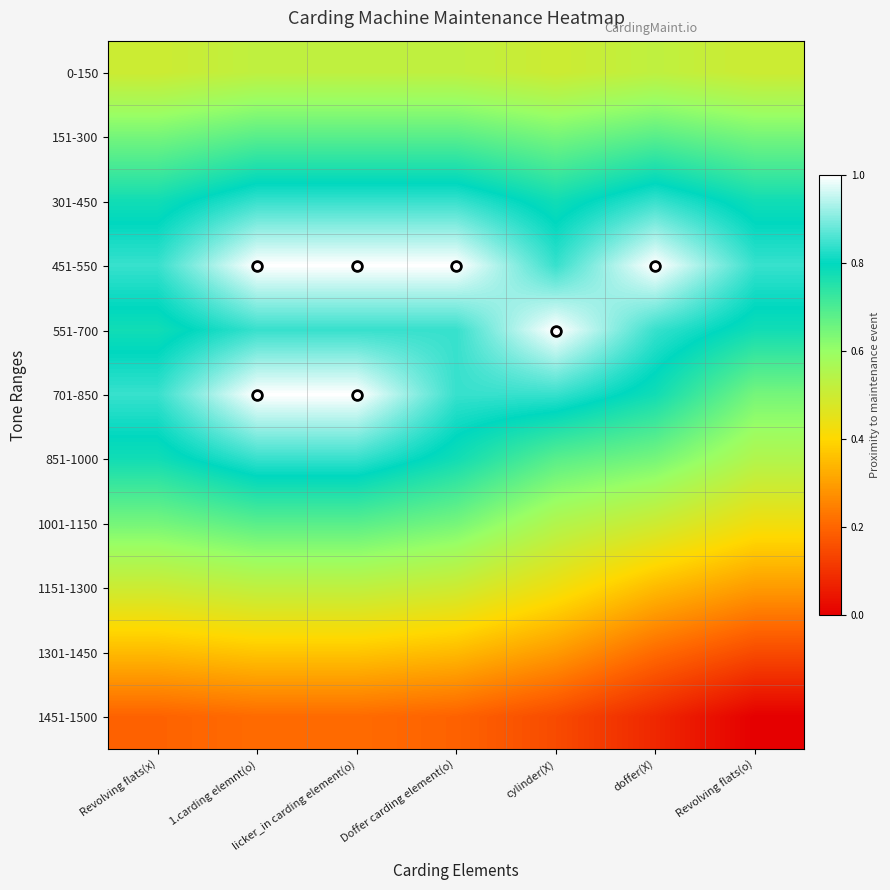

Reading left to right, list all the values displayed in this chart.

0-150: Revolving flats(x)=0.5	1.carding elemnt(o)=0.5	licker_in carding element(o)=0.5	Doffer carding element(o)=0.5	cylinder(X)=0.5	doffer(X)=0.5	Revolving flats(o)=0.5
151-300: Revolving flats(x)=0.6	1.carding elemnt(o)=0.7	licker_in carding element(o)=0.7	Doffer carding element(o)=0.7	cylinder(X)=0.6	doffer(X)=0.7	Revolving flats(o)=0.6
301-450: Revolving flats(x)=0.8	1.carding elemnt(o)=0.8	licker_in carding element(o)=0.8	Doffer carding element(o)=0.8	cylinder(X)=0.8	doffer(X)=0.8	Revolving flats(o)=0.8
451-550: Revolving flats(x)=0.8	1.carding elemnt(o)=1.0	licker_in carding element(o)=1.0	Doffer carding element(o)=1.0	cylinder(X)=0.8	doffer(X)=1.0	Revolving flats(o)=0.8
551-700: Revolving flats(x)=0.8	1.carding elemnt(o)=0.8	licker_in carding element(o)=0.8	Doffer carding element(o)=0.8	cylinder(X)=1.0	doffer(X)=0.8	Revolving flats(o)=0.8
701-850: Revolving flats(x)=0.8	1.carding elemnt(o)=1.0	licker_in carding element(o)=1.0	Doffer carding element(o)=0.8	cylinder(X)=0.8	doffer(X)=0.8	Revolving flats(o)=0.6
851-1000: Revolving flats(x)=0.8	1.carding elemnt(o)=0.8	licker_in carding element(o)=0.8	Doffer carding element(o)=0.8	cylinder(X)=0.7	doffer(X)=0.6	Revolving flats(o)=0.6
1001-1150: Revolving flats(x)=0.6	1.carding elemnt(o)=0.7	licker_in carding element(o)=0.7	Doffer carding element(o)=0.6	cylinder(X)=0.6	doffer(X)=0.5	Revolving flats(o)=0.4
1151-1300: Revolving flats(x)=0.5	1.carding elemnt(o)=0.5	licker_in carding element(o)=0.5	Doffer carding element(o)=0.5	cylinder(X)=0.4	doffer(X)=0.3	Revolving flats(o)=0.3
1301-1450: Revolving flats(x)=0.3	1.carding elemnt(o)=0.4	licker_in carding element(o)=0.4	Doffer carding element(o)=0.3	cylinder(X)=0.3	doffer(X)=0.2	Revolving flats(o)=0.1
1451-1500: Revolving flats(x)=0.2	1.carding elemnt(o)=0.2	licker_in carding element(o)=0.2	Doffer carding element(o)=0.2	cylinder(X)=0.1	doffer(X)=0.1	Revolving flats(o)=0.0